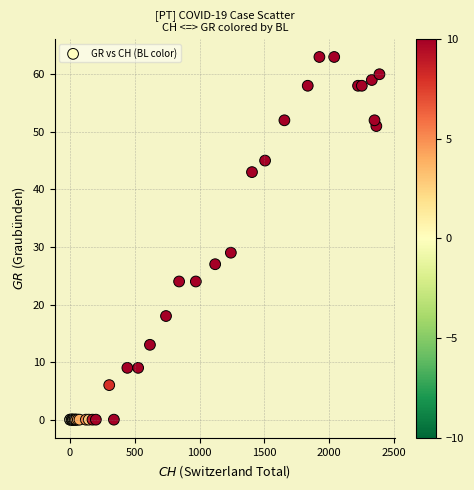

What Y value in the scatter plot is closest to 31?

29